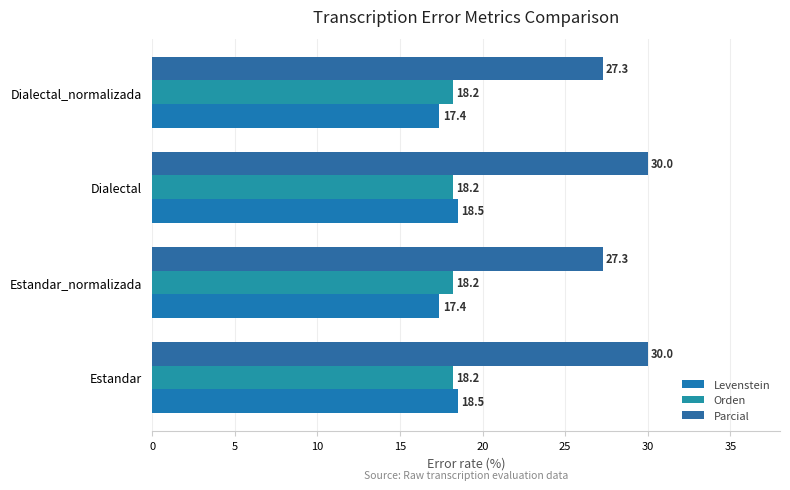

How many data points in Parcial are above 30?

2